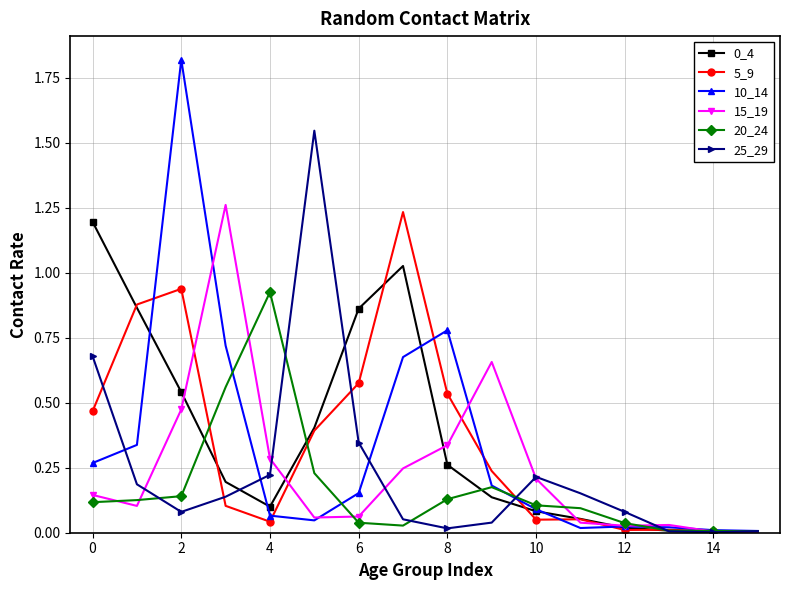

At how many categories does at least one series exceed 1?

5